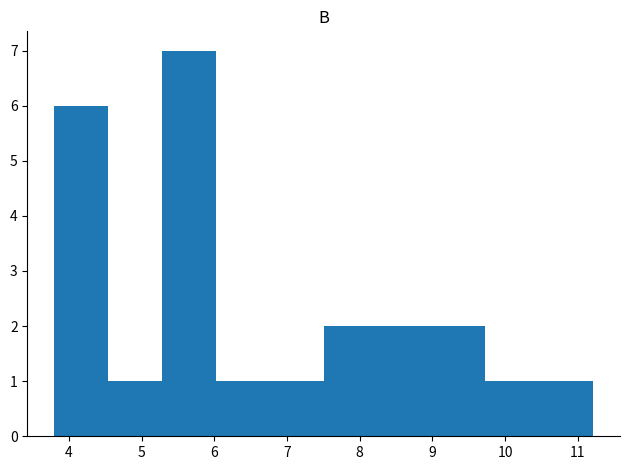

Reading left to right, transcribe this chart: for each bar, give the range it covers on the x-axis and its height. Neither the bar edges nor the heights are printed on the chart, so give them approximately, as read against the axes.

3.8 to 4.5: 6
4.5 to 5.3: 1
5.3 to 6.0: 7
6.0 to 6.8: 1
6.8 to 7.5: 1
7.5 to 8.2: 2
8.2 to 9.0: 2
9.0 to 9.7: 2
9.7 to 10.5: 1
10.5 to 11.2: 1